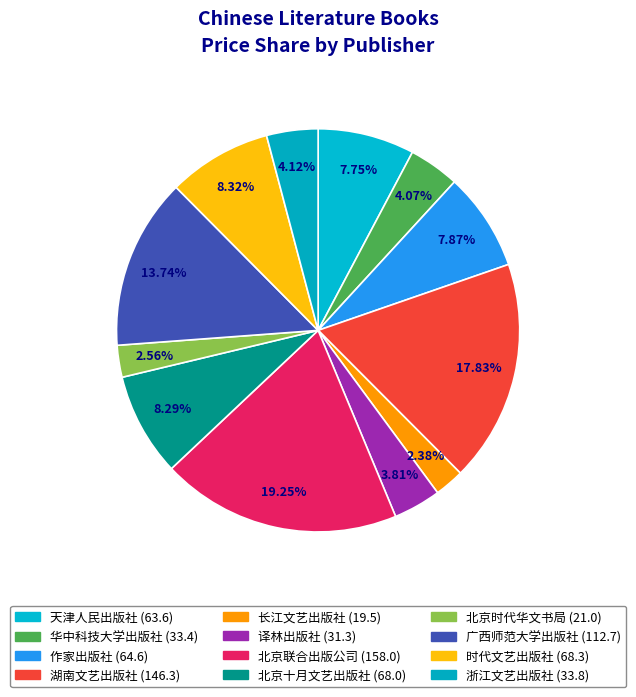

Between 广西师范大学出版社 and 作家出版社, which is larger?

广西师范大学出版社